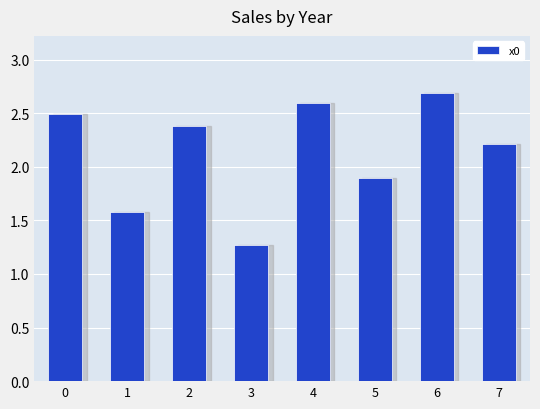

List the labels in order of value, largest first.

6, 4, 0, 2, 7, 5, 1, 3